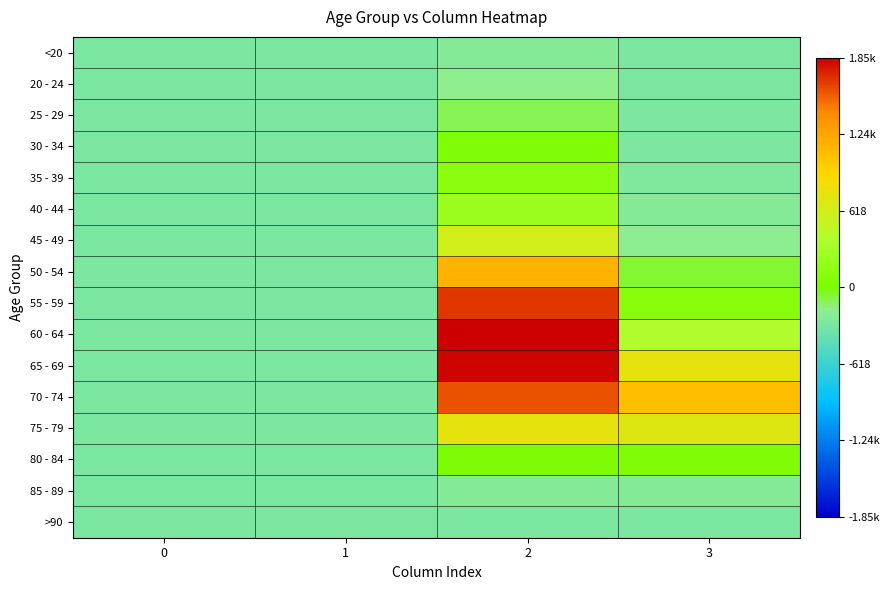

Reading left to right, what are all the values shown in this chart?

<20: 0=-298.0	1=-297.0	2=-236.0	3=-291.0
20 - 24: 0=-297.0	1=-298.0	2=-177.0	3=-296.0
25 - 29: 0=-298.0	1=-298.0	2=-102.0	3=-285.0
30 - 34: 0=-298.0	1=-296.0	2=35.0	3=-284.0
35 - 39: 0=-296.0	1=-297.0	2=122.0	3=-272.0
40 - 44: 0=-298.0	1=-297.0	2=232.0	3=-245.0
45 - 49: 0=-296.0	1=-297.0	2=617.0	3=-201.0
50 - 54: 0=-289.0	1=-295.0	2=1152.0	3=-71.0
55 - 59: 0=-290.0	1=-292.0	2=1667.0	3=94.0
60 - 64: 0=-287.0	1=-290.0	2=1853.0	3=391.0
65 - 69: 0=-292.0	1=-292.0	2=1832.0	3=759.0
70 - 74: 0=-285.0	1=-284.0	2=1584.0	3=1083.0
75 - 79: 0=-288.0	1=-286.0	2=755.0	3=695.0
80 - 84: 0=-291.0	1=-294.0	2=-2.0	3=35.0
85 - 89: 0=-295.0	1=-297.0	2=-236.0	3=-234.0
>90: 0=-298.0	1=-298.0	2=-283.0	3=-289.0